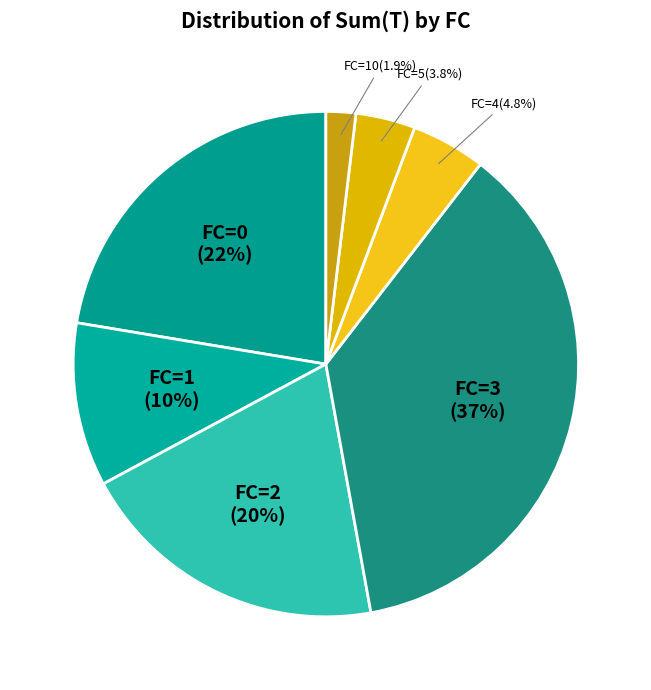

Rank the categories by value from highest to lowest.

FC=3, FC=0, FC=2, FC=1, FC=4, FC=5, FC=10